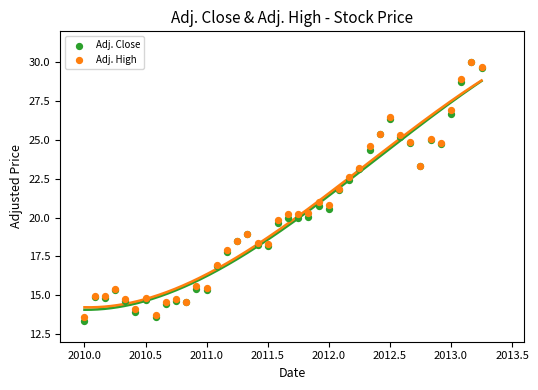

At how many categories does at least one series exceed 20?

20